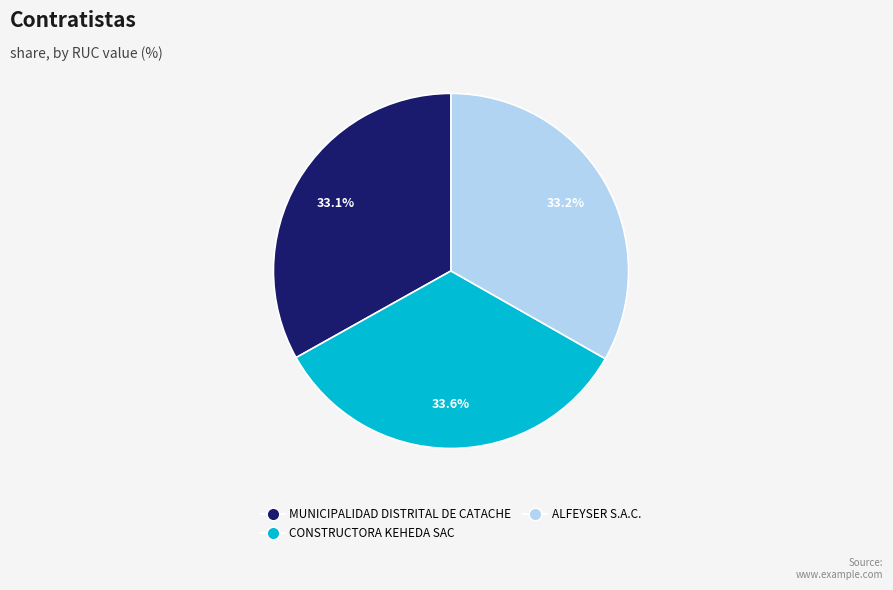

How many segments does this pie chart have?

3